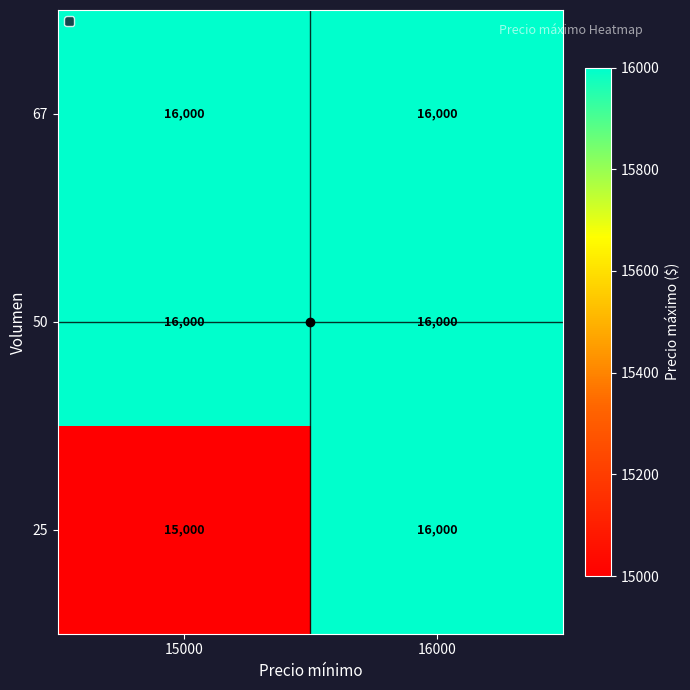

What is the highest value of the 50 series?

16000